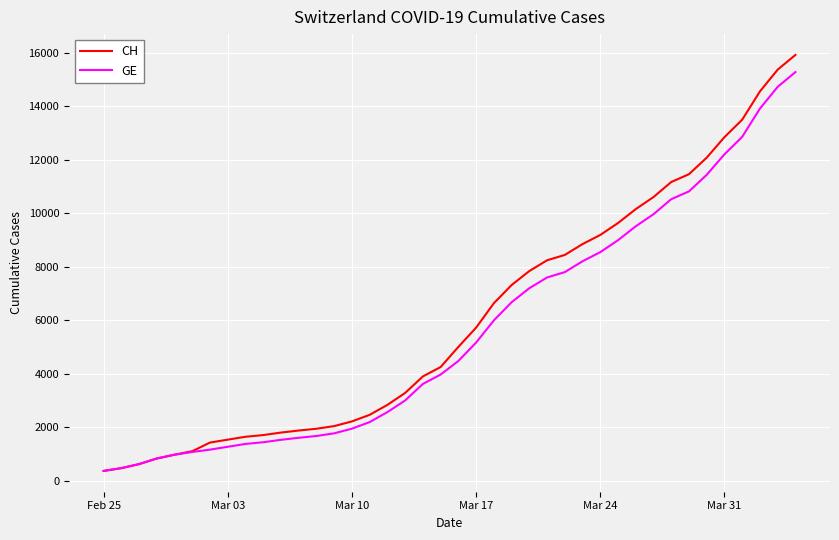

Which series has the largest range (max minus min)?

CH